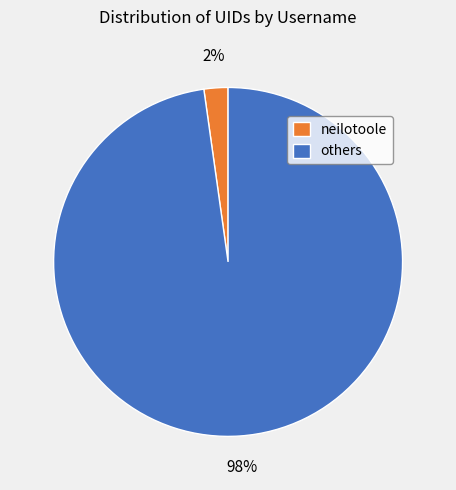

Do others and neilotoole together represent more than half of the pie?

Yes